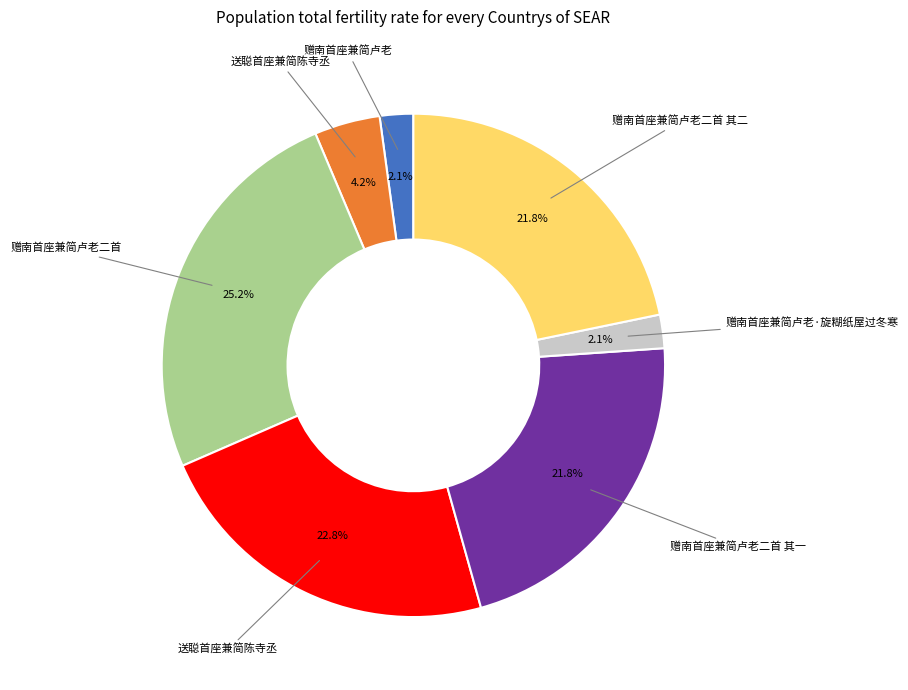

Does any single category account for the majority?

No